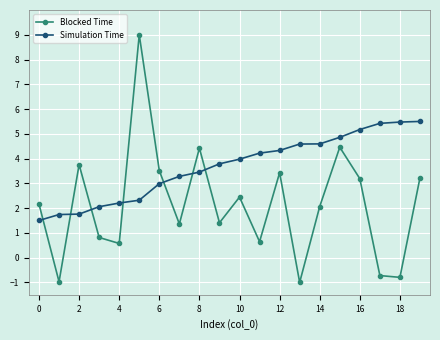

What is the value of the Simulation Time point at the 14th from the left?

4.6